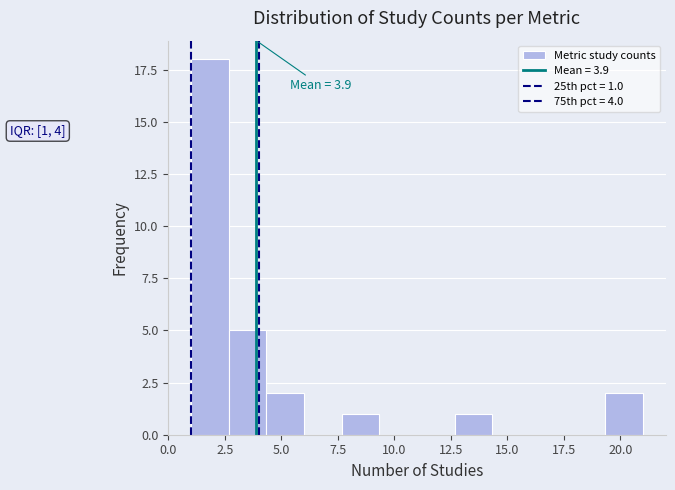

Around what value on the x-axis is the tallest bar? Give the approximate position of its centre, as read against the axis.

2.0